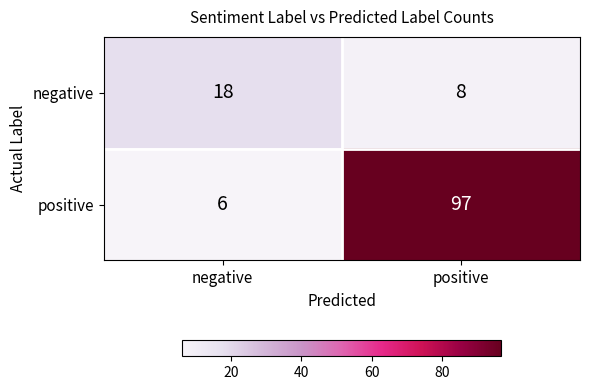

At which category is the sum across all series the highest?

positive